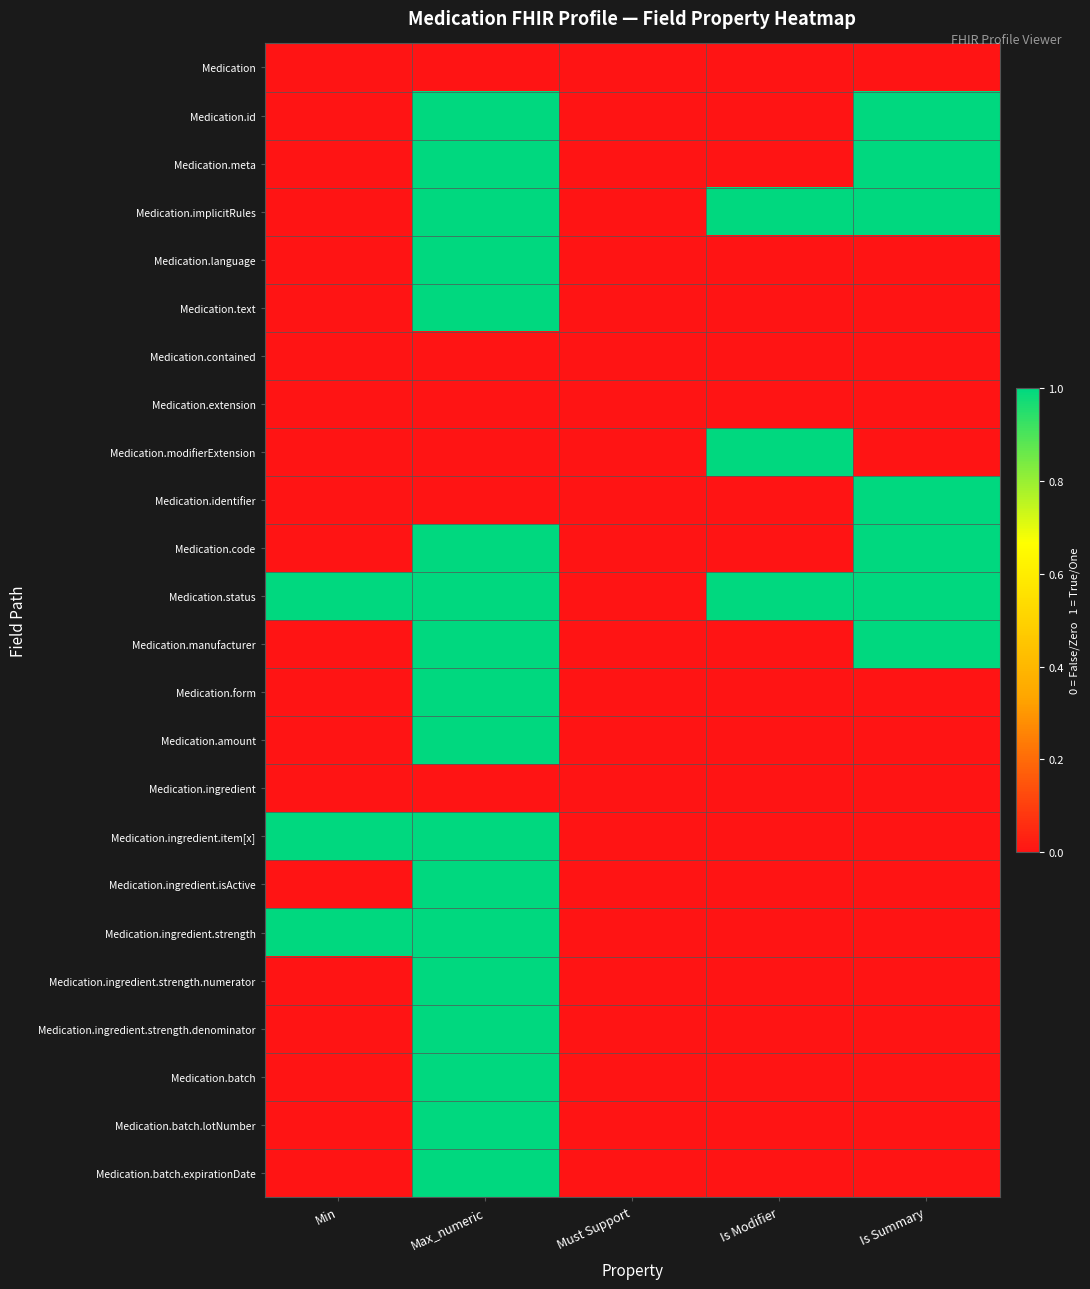

Reading right to left, what are all the values shown in this chart?

Medication: Is Summary=0	Is Modifier=0	Must Support=0	Max_numeric=0	Min=0
Medication.id: Is Summary=1	Is Modifier=0	Must Support=0	Max_numeric=1	Min=0
Medication.meta: Is Summary=1	Is Modifier=0	Must Support=0	Max_numeric=1	Min=0
Medication.implicitRules: Is Summary=1	Is Modifier=1	Must Support=0	Max_numeric=1	Min=0
Medication.language: Is Summary=0	Is Modifier=0	Must Support=0	Max_numeric=1	Min=0
Medication.text: Is Summary=0	Is Modifier=0	Must Support=0	Max_numeric=1	Min=0
Medication.contained: Is Summary=0	Is Modifier=0	Must Support=0	Max_numeric=0	Min=0
Medication.extension: Is Summary=0	Is Modifier=0	Must Support=0	Max_numeric=0	Min=0
Medication.modifierExtension: Is Summary=0	Is Modifier=1	Must Support=0	Max_numeric=0	Min=0
Medication.identifier: Is Summary=1	Is Modifier=0	Must Support=0	Max_numeric=0	Min=0
Medication.code: Is Summary=1	Is Modifier=0	Must Support=0	Max_numeric=1	Min=0
Medication.status: Is Summary=1	Is Modifier=1	Must Support=0	Max_numeric=1	Min=1
Medication.manufacturer: Is Summary=1	Is Modifier=0	Must Support=0	Max_numeric=1	Min=0
Medication.form: Is Summary=0	Is Modifier=0	Must Support=0	Max_numeric=1	Min=0
Medication.amount: Is Summary=0	Is Modifier=0	Must Support=0	Max_numeric=1	Min=0
Medication.ingredient: Is Summary=0	Is Modifier=0	Must Support=0	Max_numeric=0	Min=0
Medication.ingredient.item[x]: Is Summary=0	Is Modifier=0	Must Support=0	Max_numeric=1	Min=1
Medication.ingredient.isActive: Is Summary=0	Is Modifier=0	Must Support=0	Max_numeric=1	Min=0
Medication.ingredient.strength: Is Summary=0	Is Modifier=0	Must Support=0	Max_numeric=1	Min=1
Medication.ingredient.strength.numerator: Is Summary=0	Is Modifier=0	Must Support=0	Max_numeric=1	Min=0
Medication.ingredient.strength.denominator: Is Summary=0	Is Modifier=0	Must Support=0	Max_numeric=1	Min=0
Medication.batch: Is Summary=0	Is Modifier=0	Must Support=0	Max_numeric=1	Min=0
Medication.batch.lotNumber: Is Summary=0	Is Modifier=0	Must Support=0	Max_numeric=1	Min=0
Medication.batch.expirationDate: Is Summary=0	Is Modifier=0	Must Support=0	Max_numeric=1	Min=0